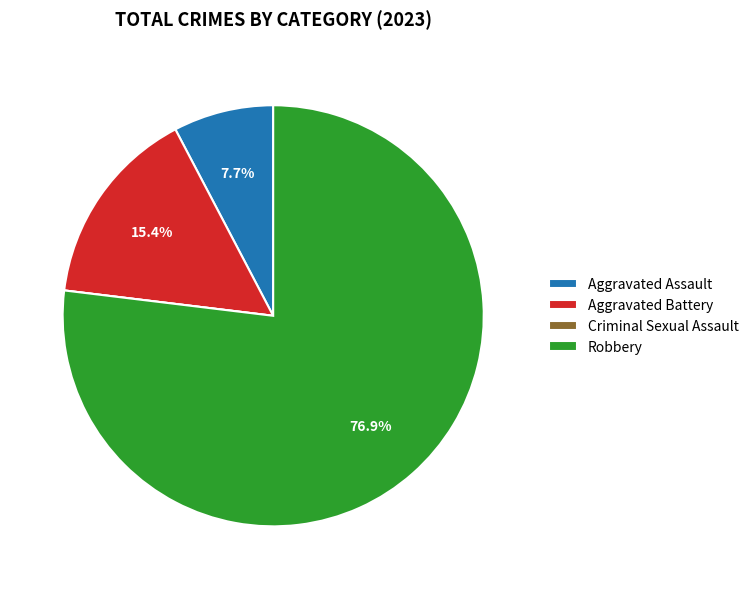

Do Robbery and Aggravated Assault together represent more than half of the pie?

Yes